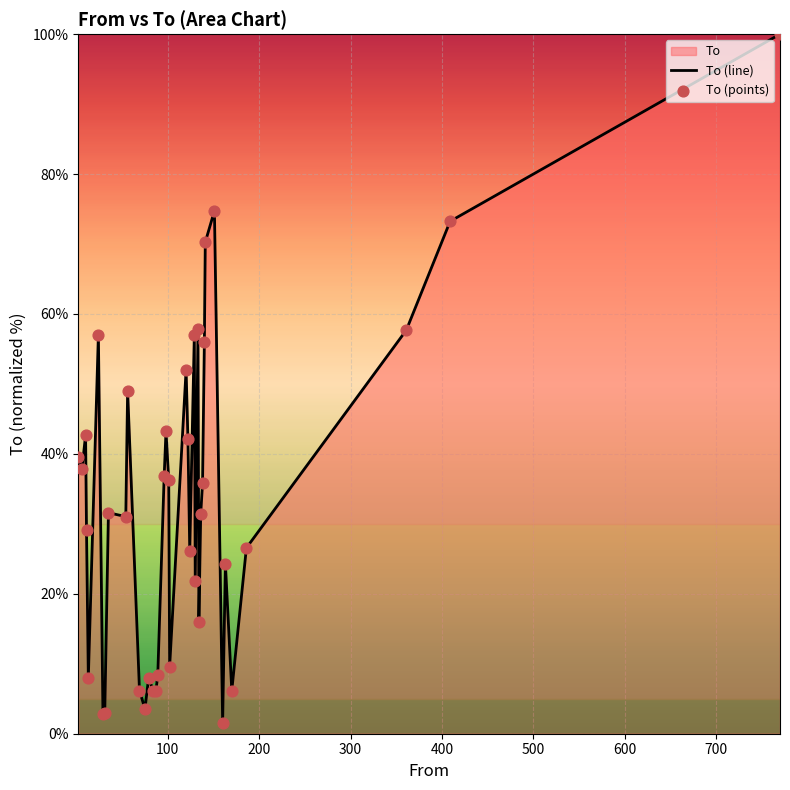

What is the difference between the maximum and minimum values?

98.4